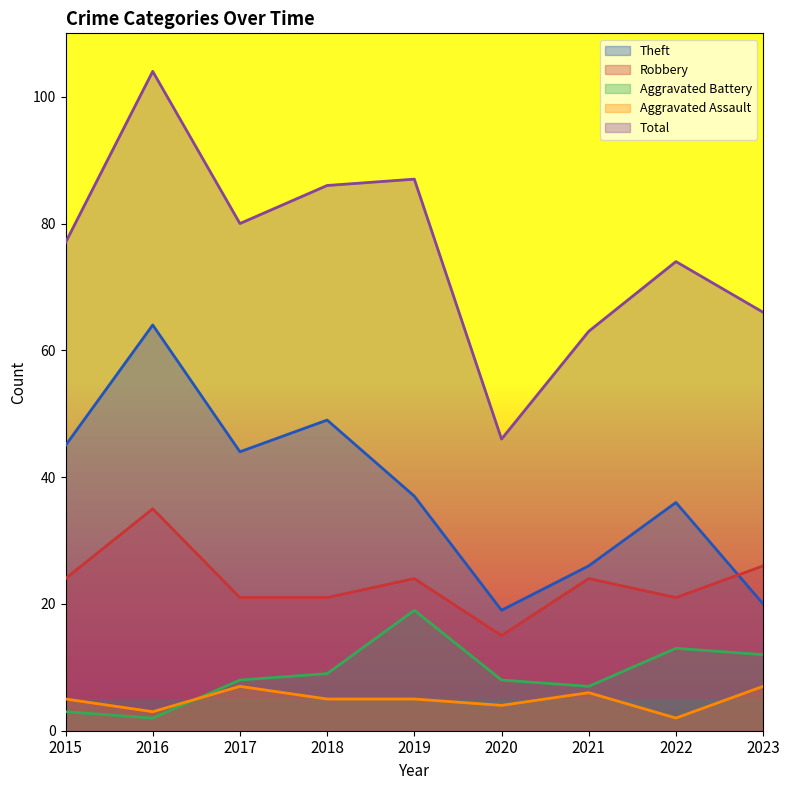

At how many categories does at least one series exceed 70?

6